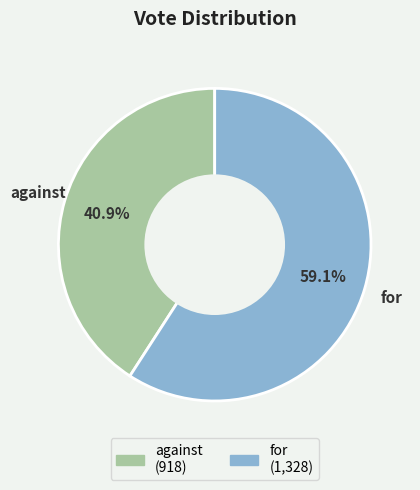

What portion of the pie excludes for?

40.9%